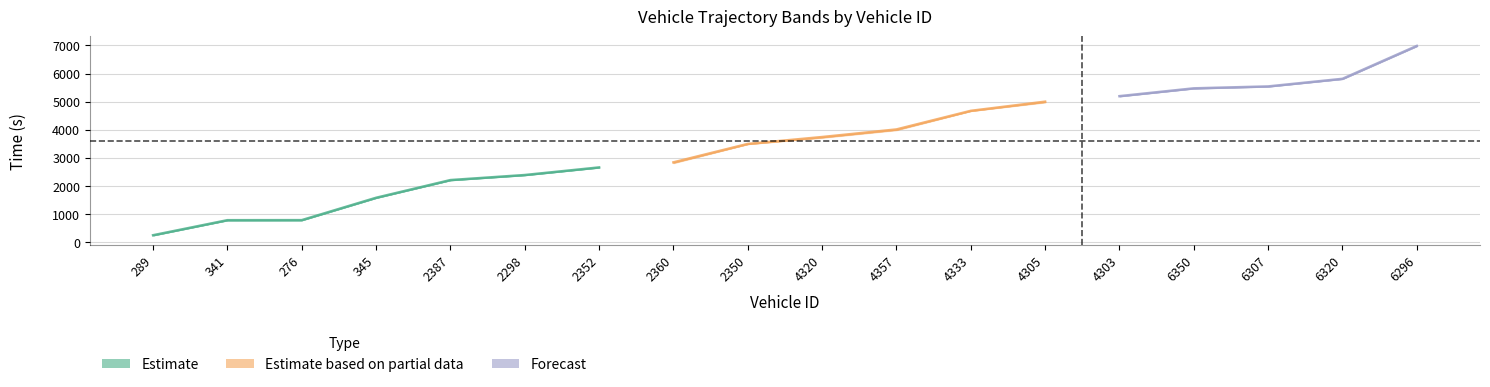

True or false: entry has a value of 822.3 at 345.

False